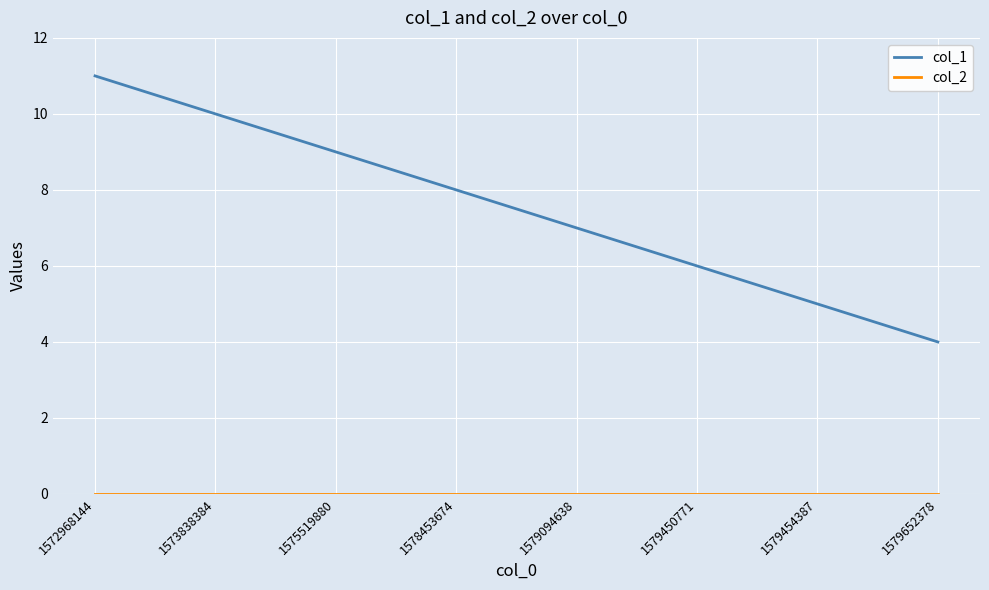

Which category has the highest value in the col_1 series?

1572968144